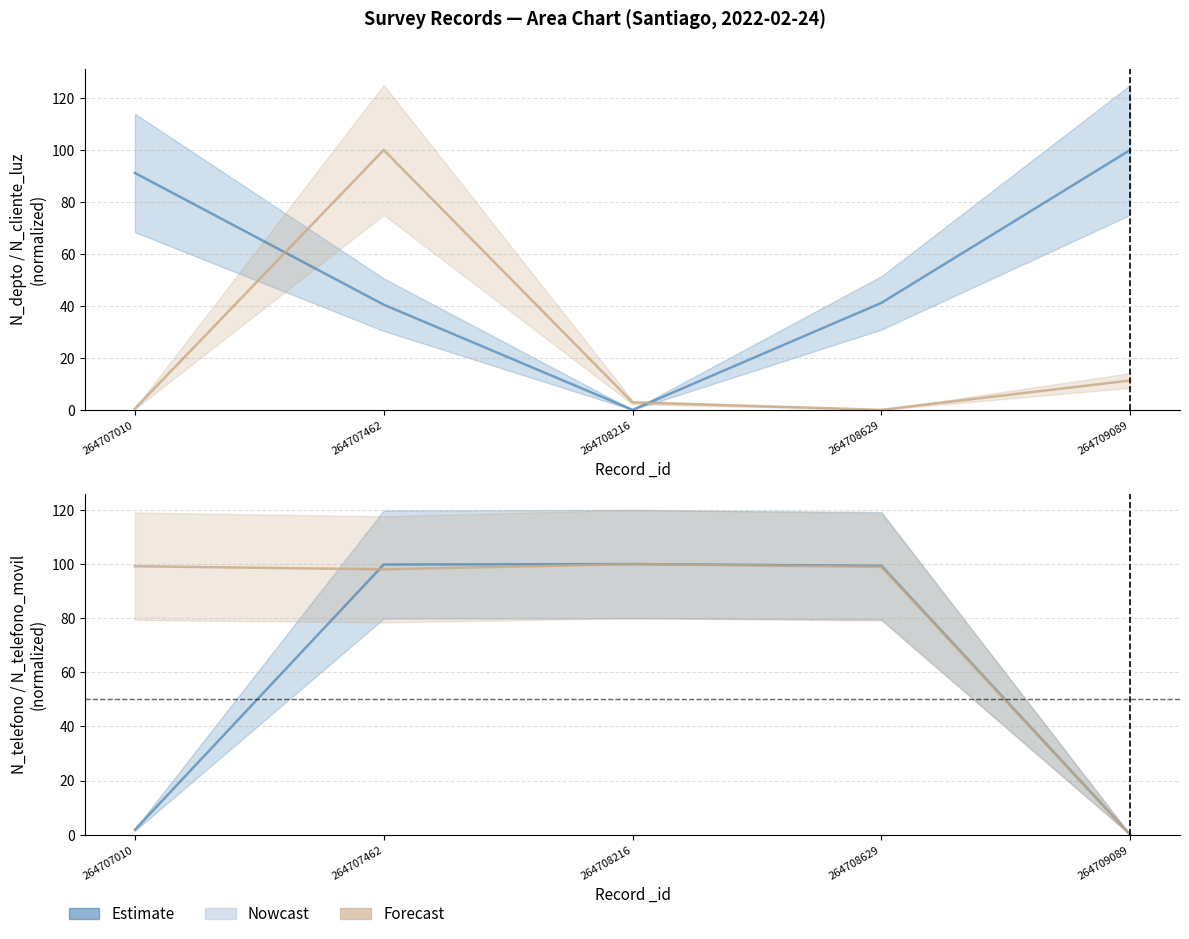

How many categories are shown in the chart?

5